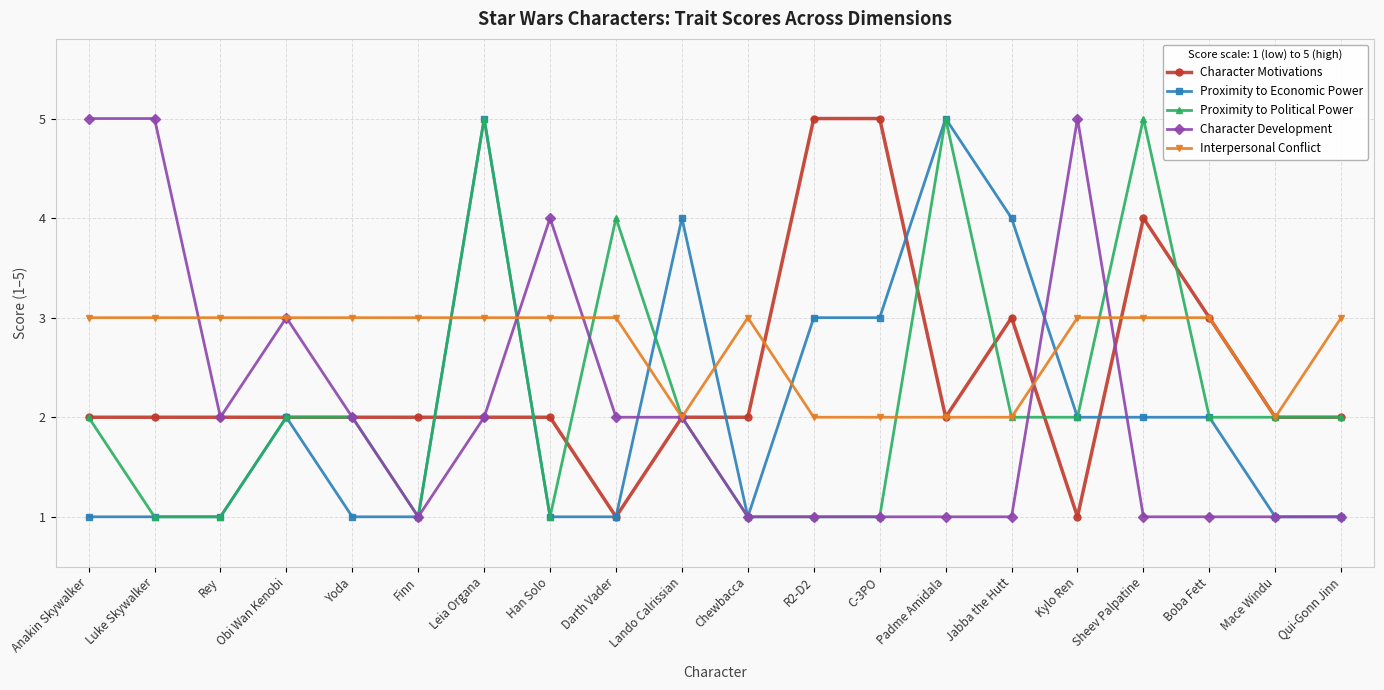

Is it true that Character Development equals 2 at Leia Organa?

True